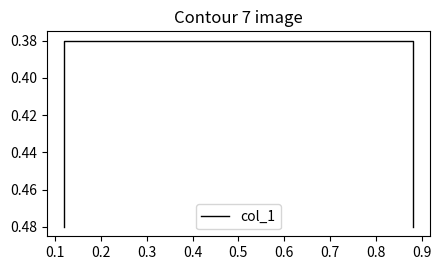

True or false: the data shows 0.2 at 0.0.

False